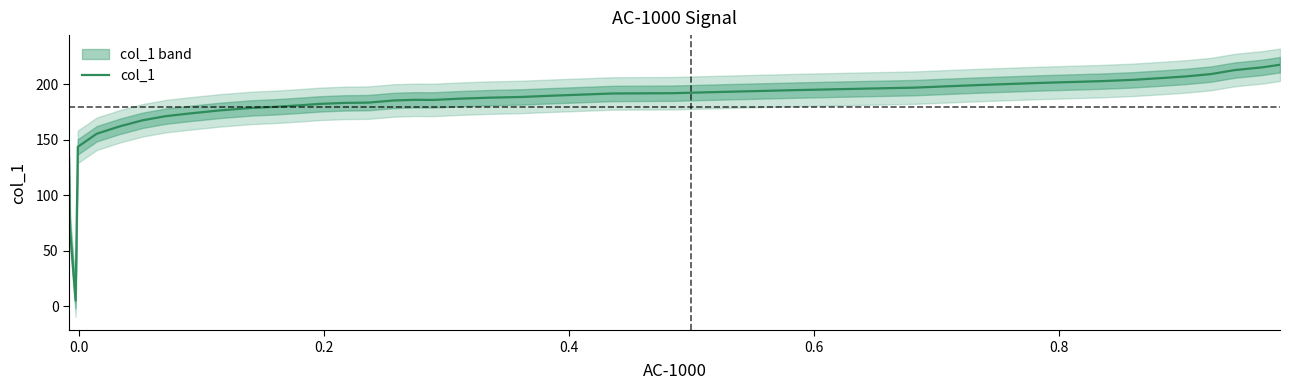

What is the value of the 32nd point from the left?

202.6